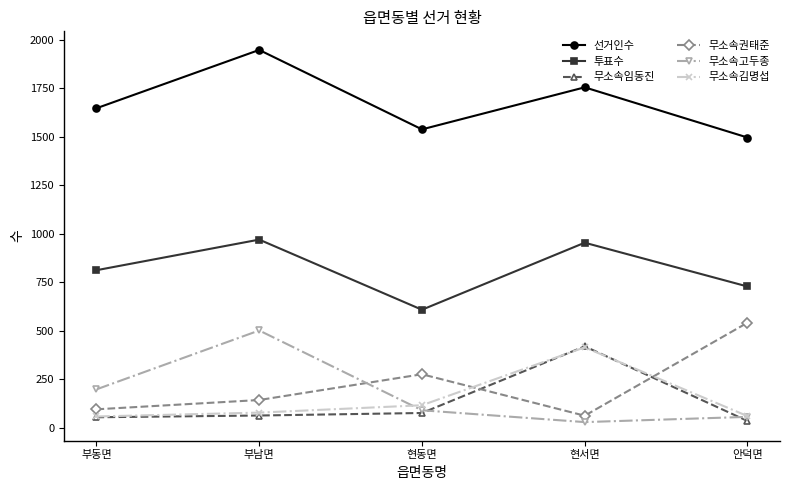

How many data points does each series have?

5